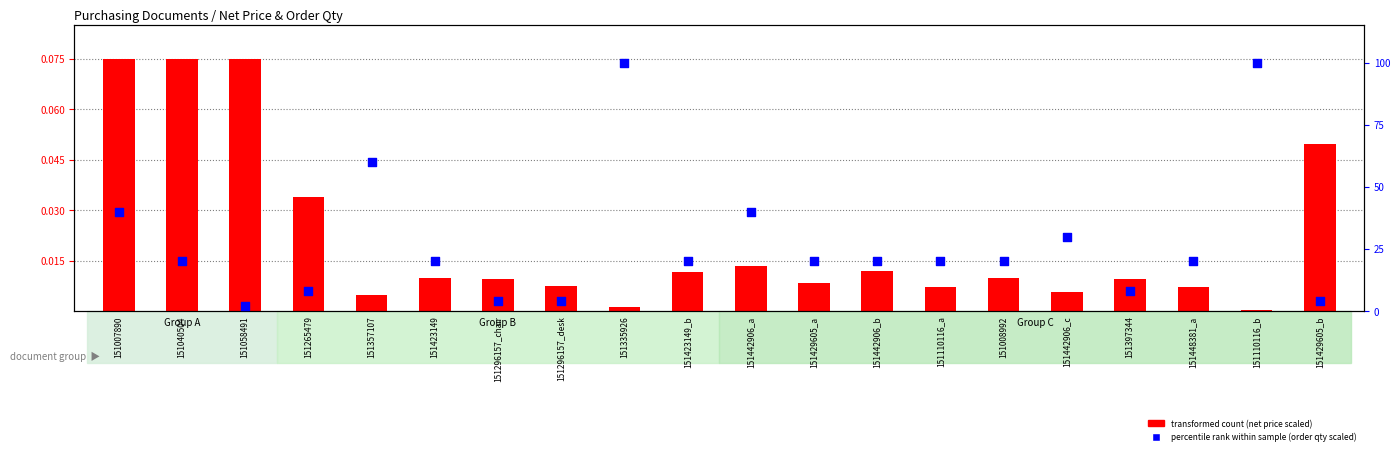

Which series has the largest total across all categories?

percentile rank within sample (order qty scaled)